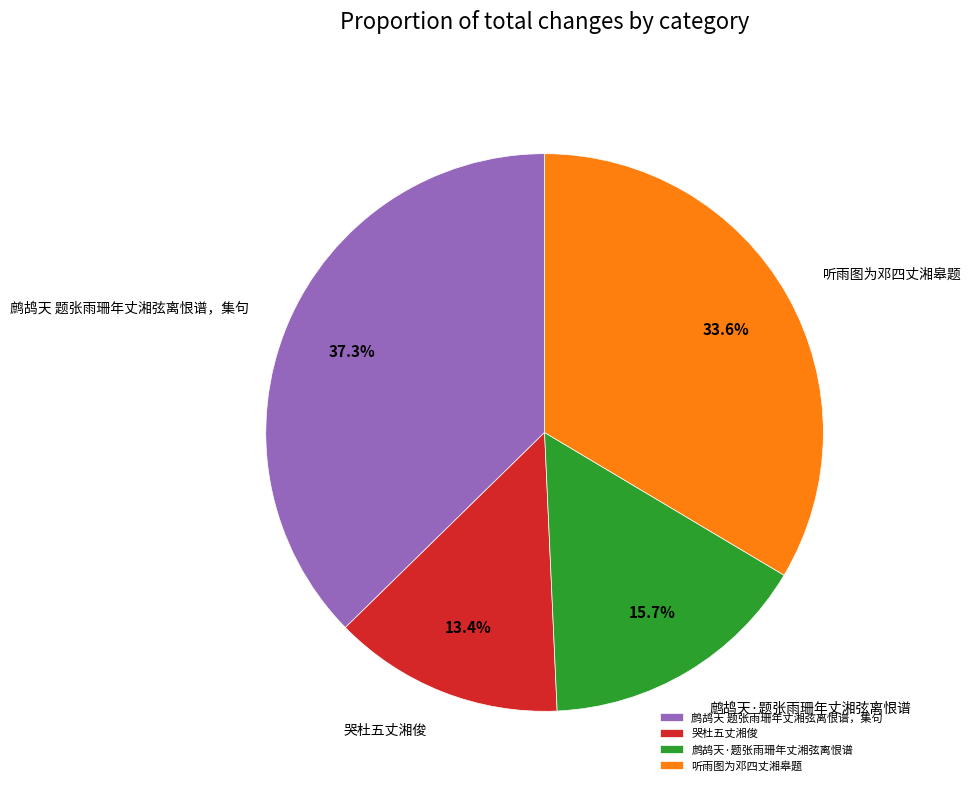

Between 鹧鸪天 题张雨珊年丈湘弦离恨谱，集句 and 哭杜五丈湘俊, which is larger?

鹧鸪天 题张雨珊年丈湘弦离恨谱，集句